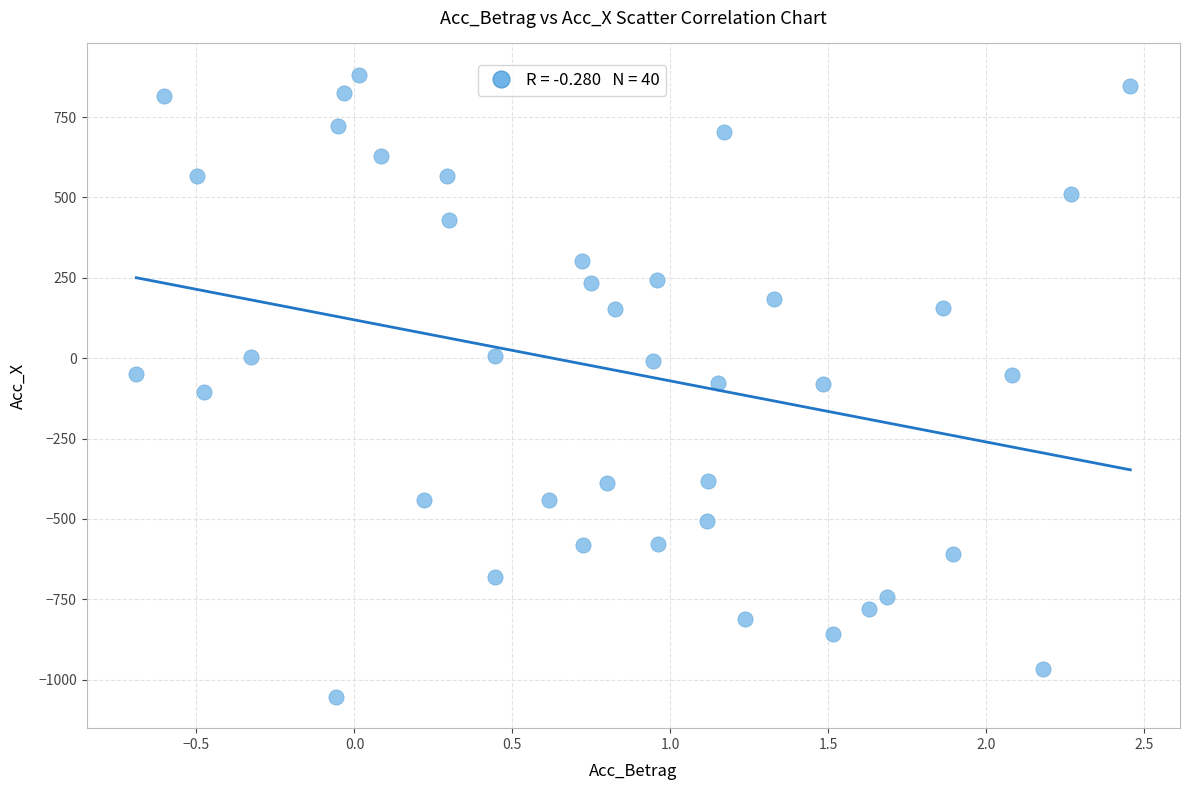

What is the range of Y values (max minus min)?

1936.1